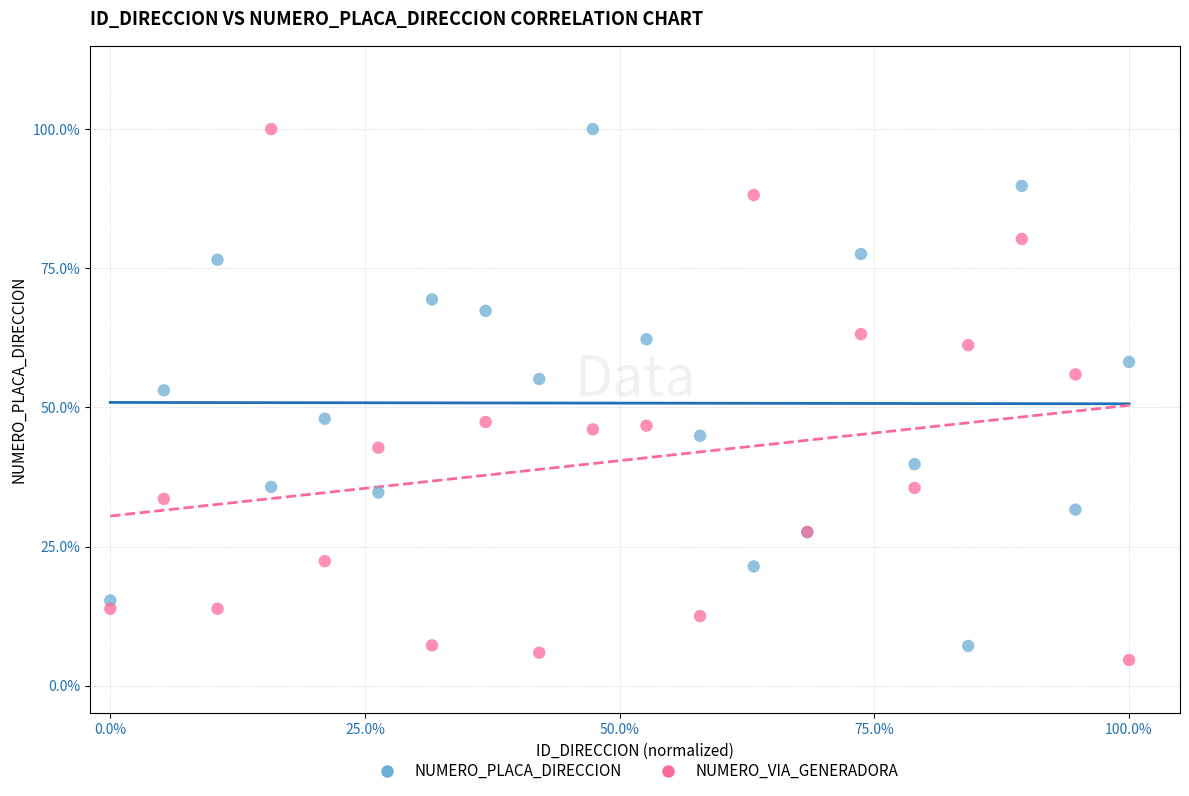

What is the X range (max minus min) for the scatter plot?

1.0